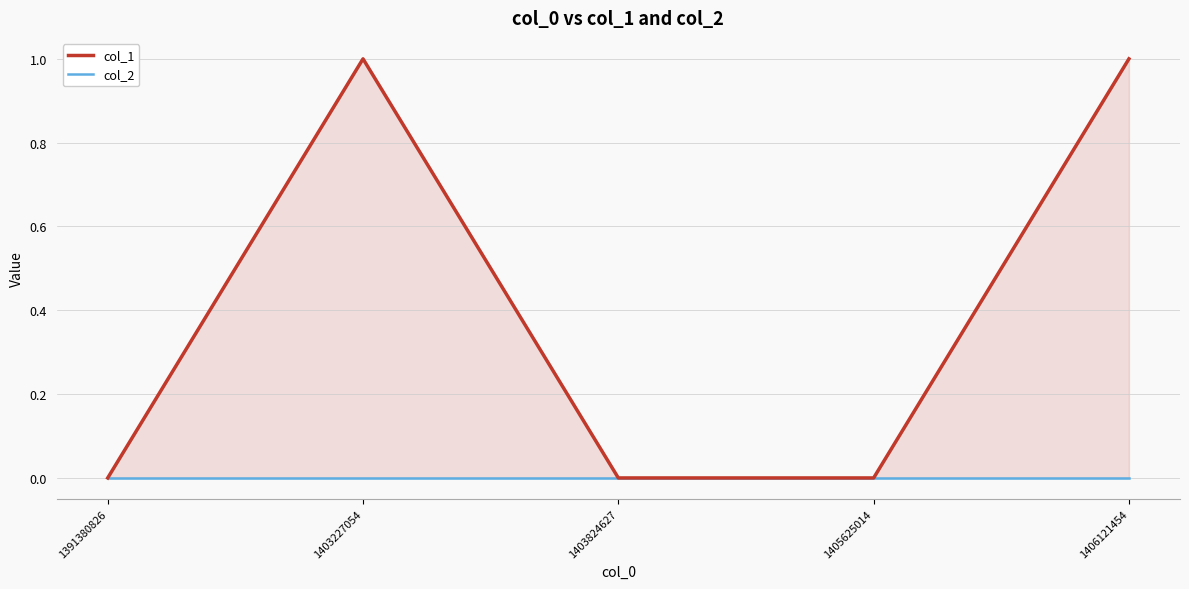

What is the maximum value shown in the chart?

1